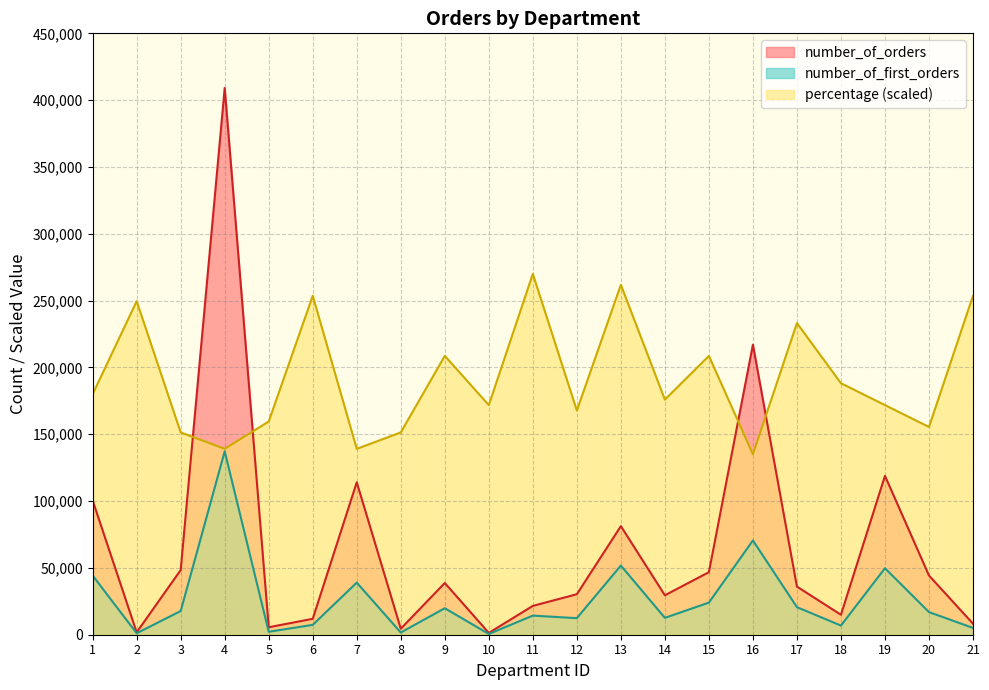

True or false: number_of_orders has more than 2 points higher than both neighbors.

True